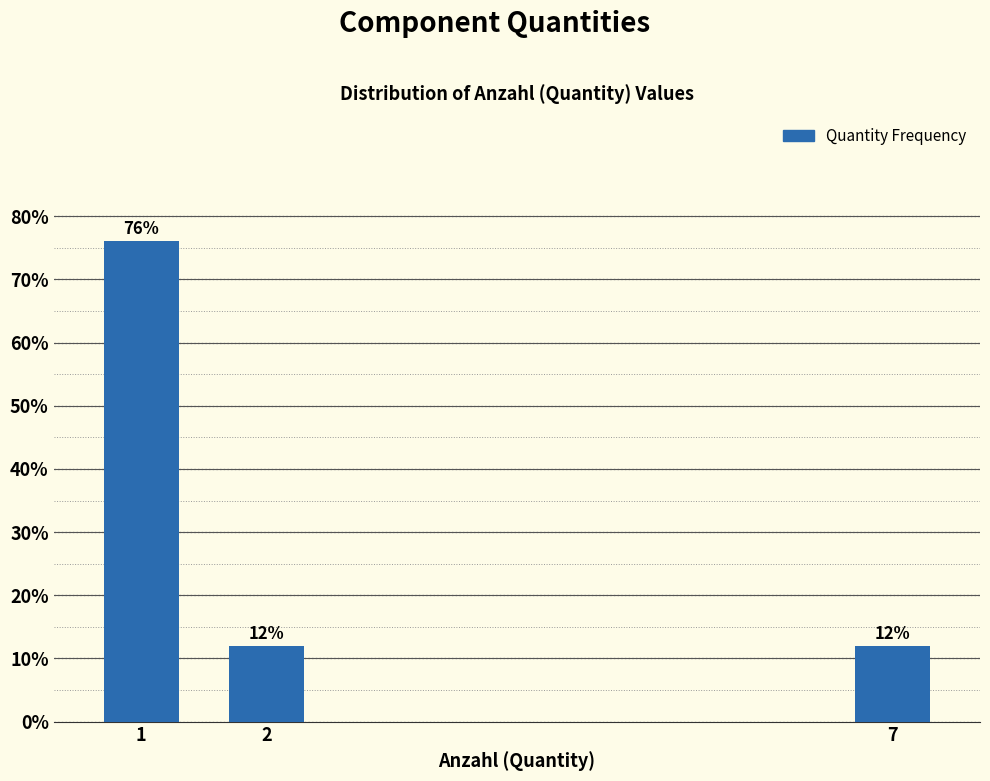

Reading right to left, transcribe all the data shown in this chart.

12	12	76